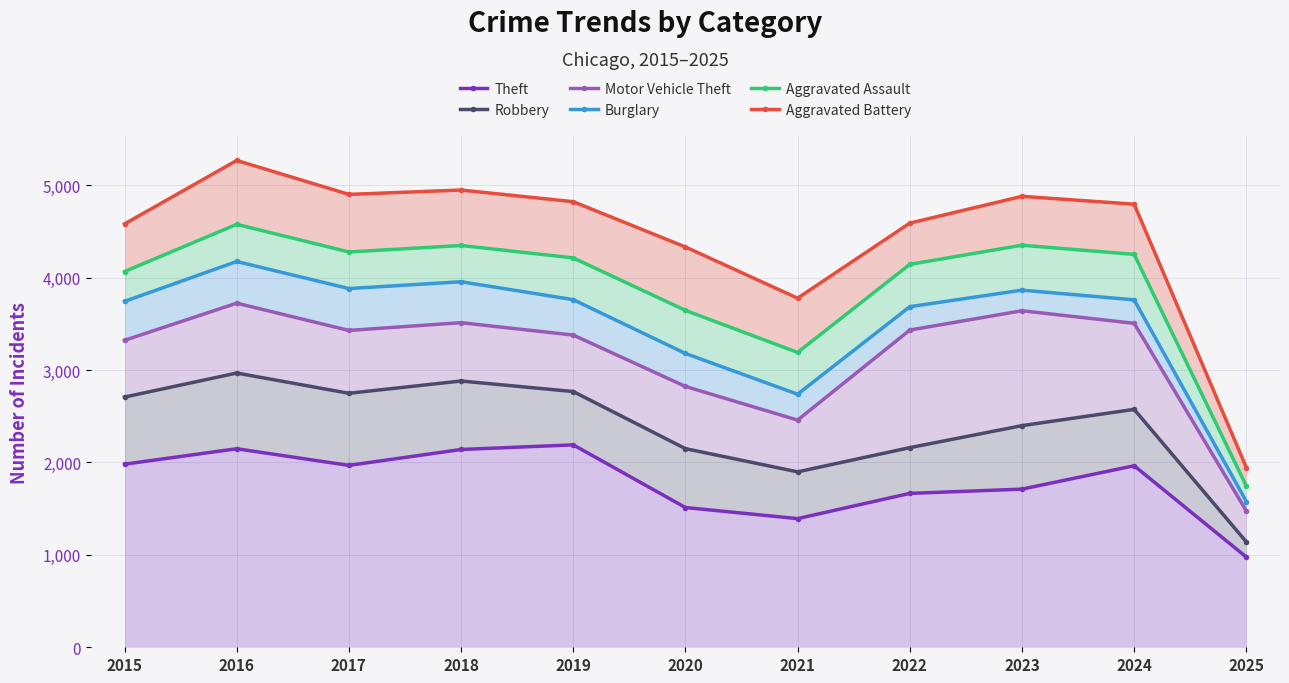

How many interior local valleys does the Aggravated Assault series have?

2